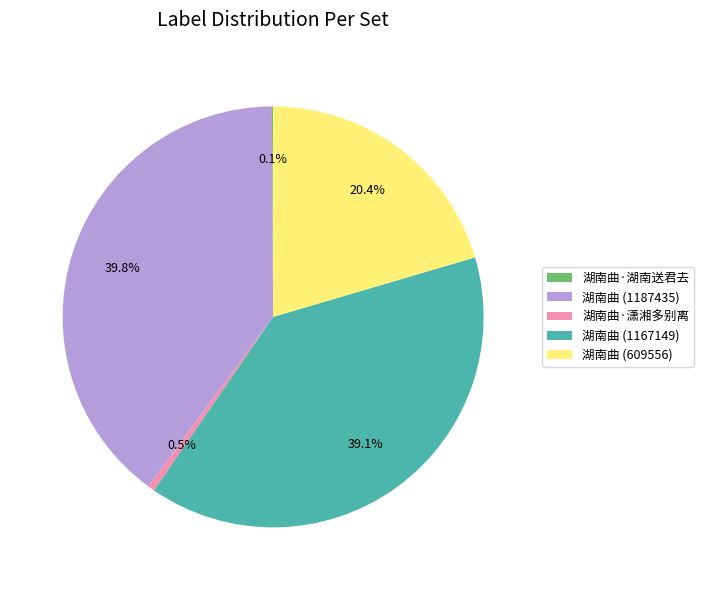

Which slice is the largest?

湖南曲 (1187435)